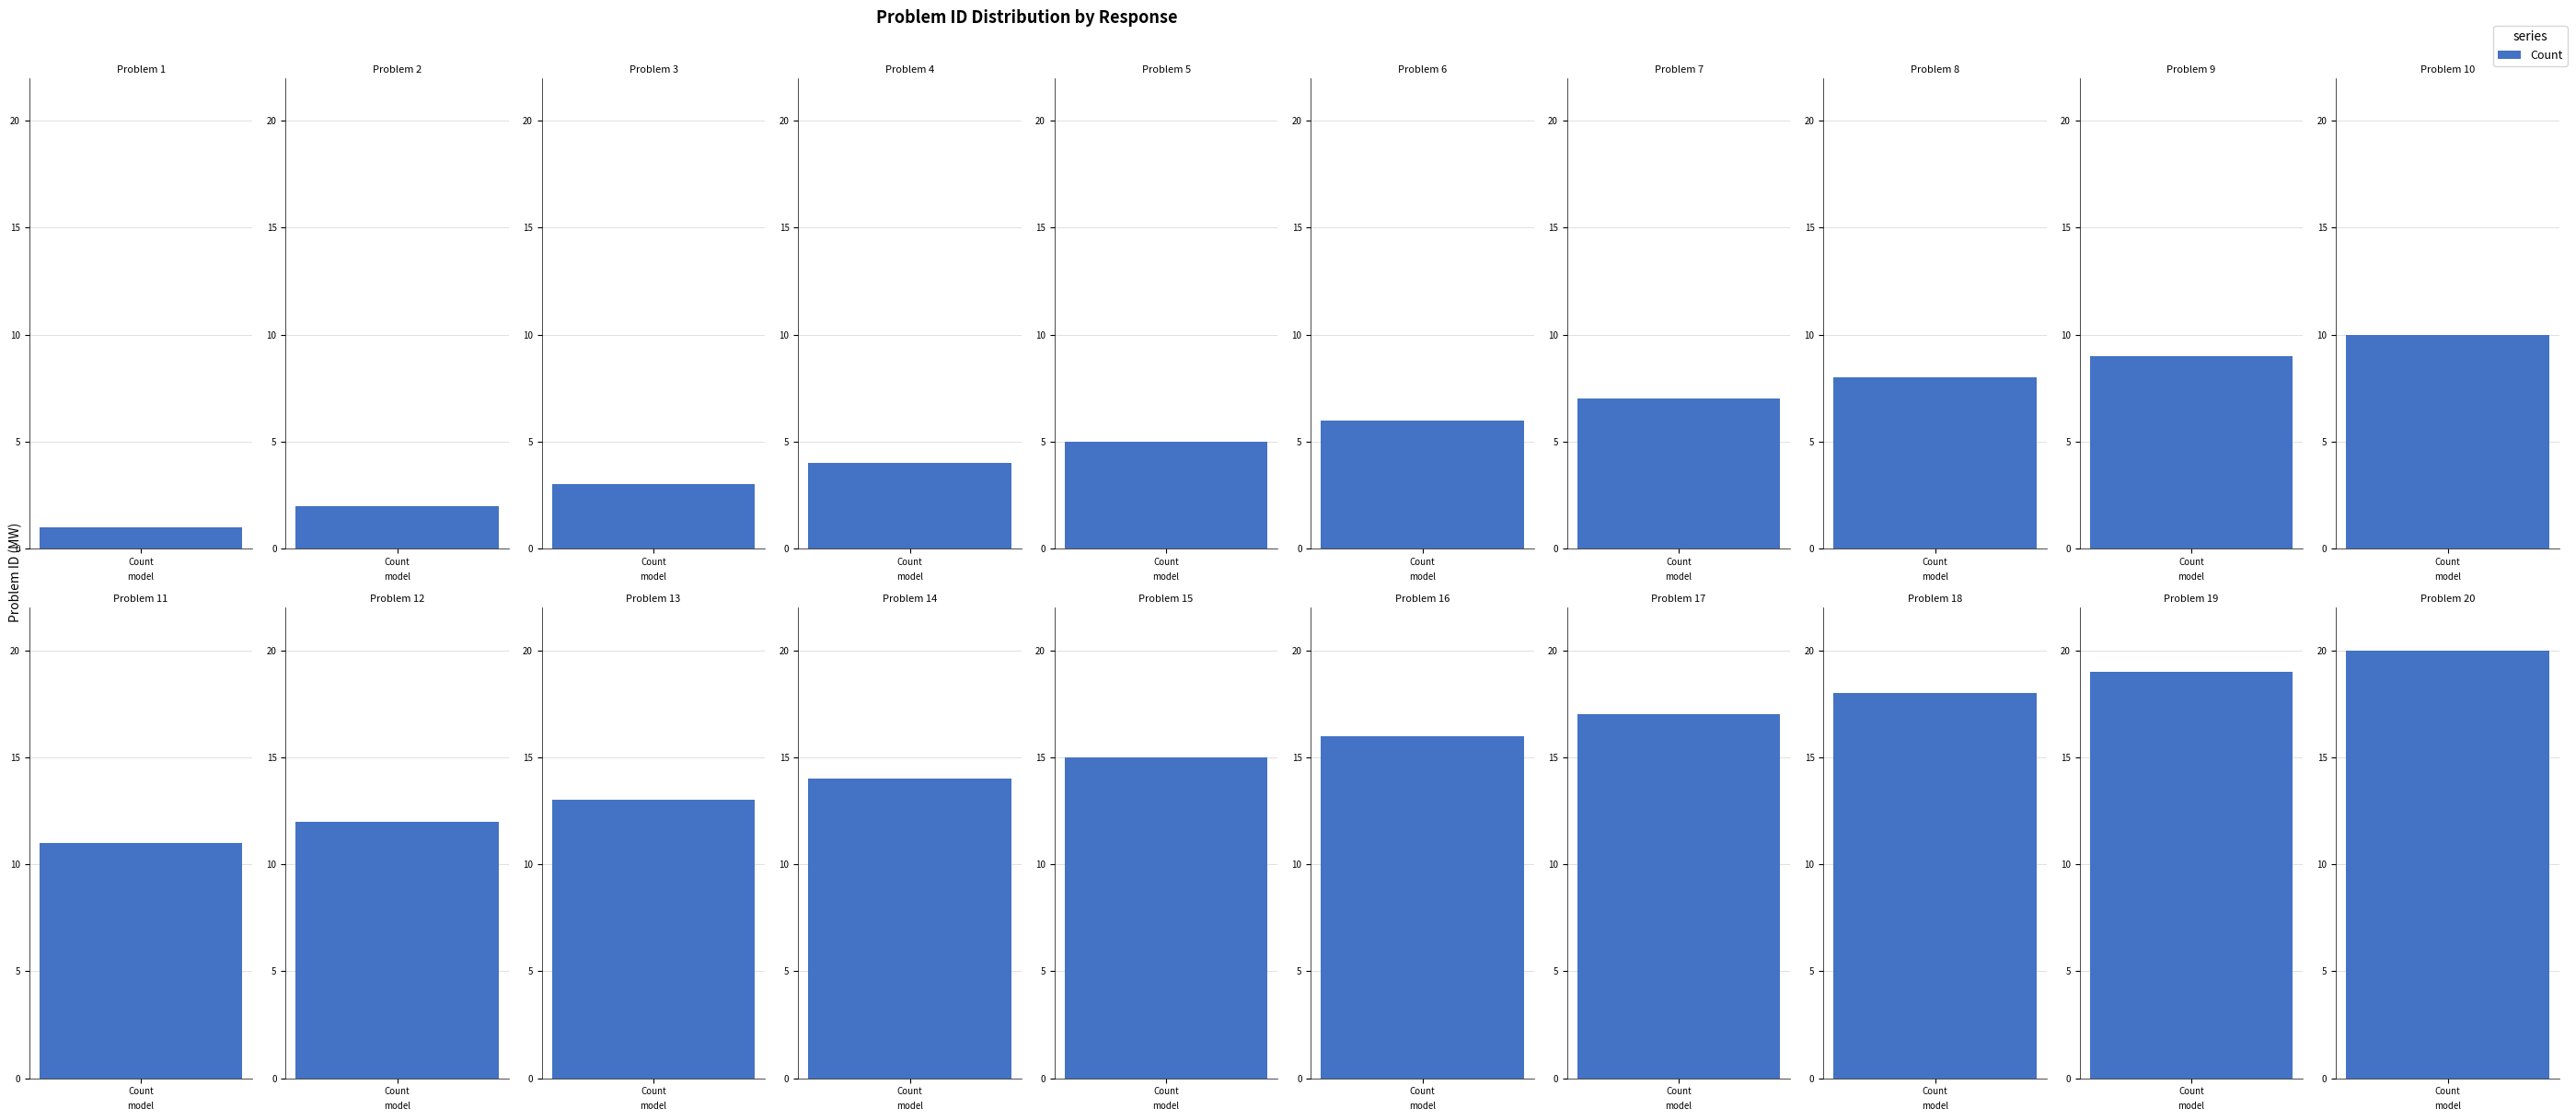

Reading left to right, what are all the values shown in this chart?

1=1	2=2	3=3	4=4	5=5	6=6	7=7	8=8	9=9	10=10	11=11	12=12	13=13	14=14	15=15	16=16	17=17	18=18	19=19	20=20